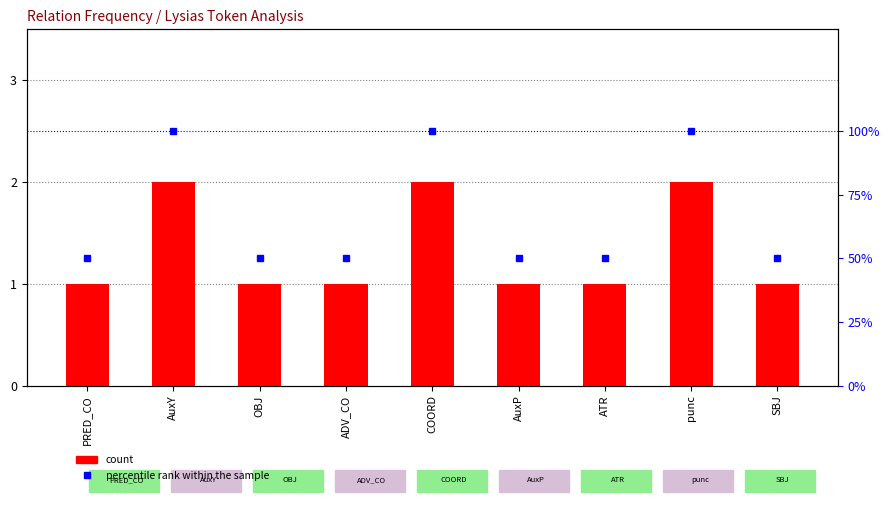

Reading left to right, list all the values displayed in this chart.

count: PRED_CO=1	AuxY=2	OBJ=1	ADV_CO=1	COORD=2	AuxP=1	ATR=1	punc=2	SBJ=1
percentile rank within the sample: PRED_CO=50	AuxY=100	OBJ=50	ADV_CO=50	COORD=100	AuxP=50	ATR=50	punc=100	SBJ=50